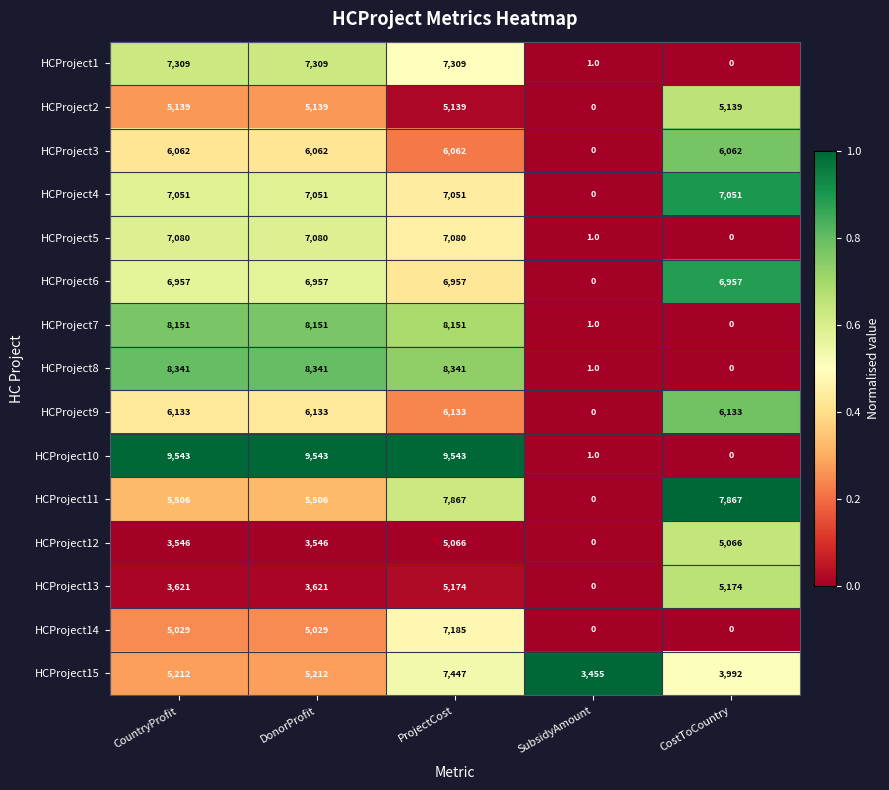

How many series are shown in this chart?

15